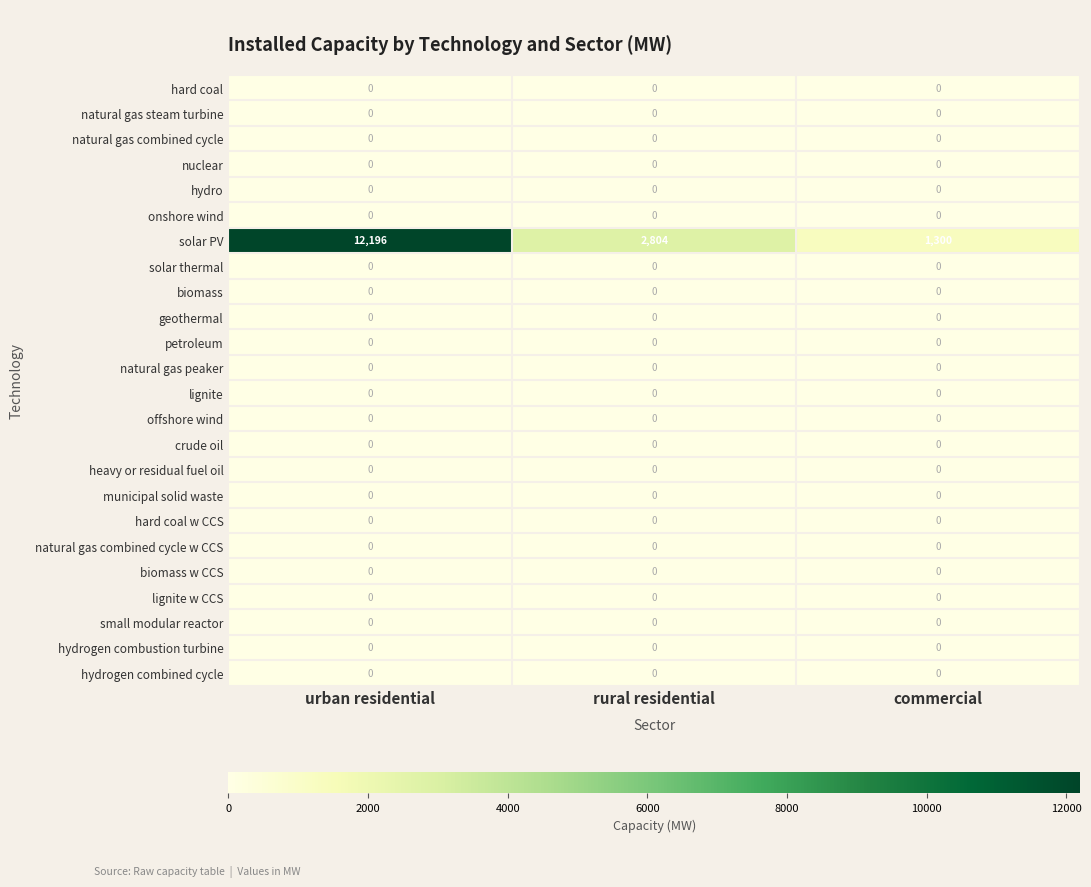

The hard coal w CCS series shows 0 at commercial. True or false?

True